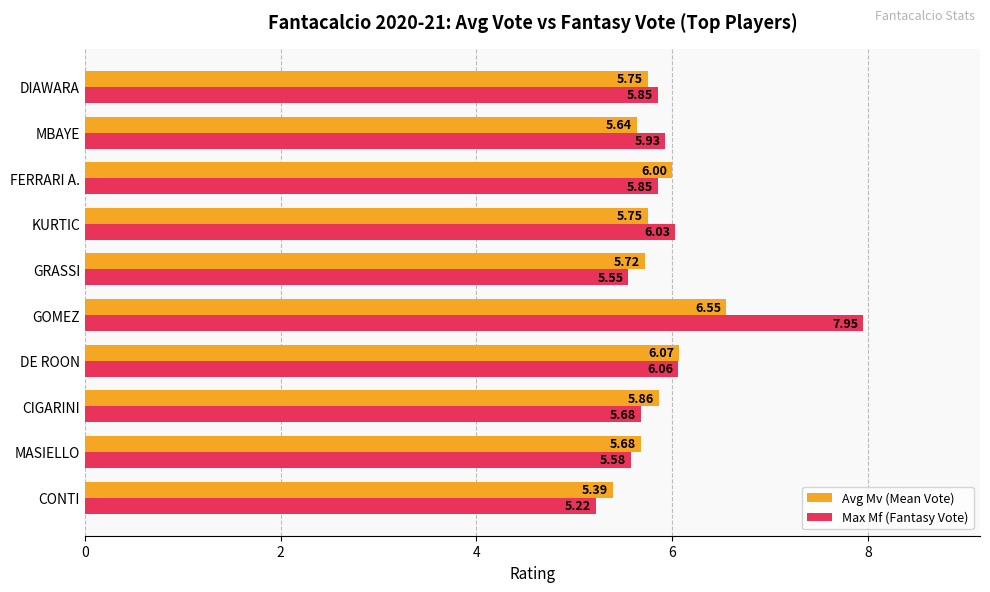

Rank the series at KURTIC from highest to lowest value.

Max Mf (Fantasy Vote), Avg Mv (Mean Vote)